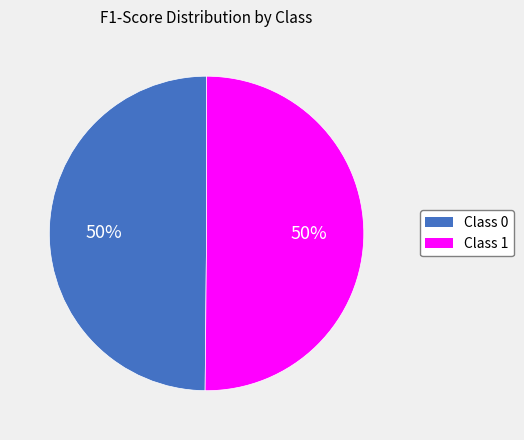

True or false: Class 0 accounts for 44% of the total.

False